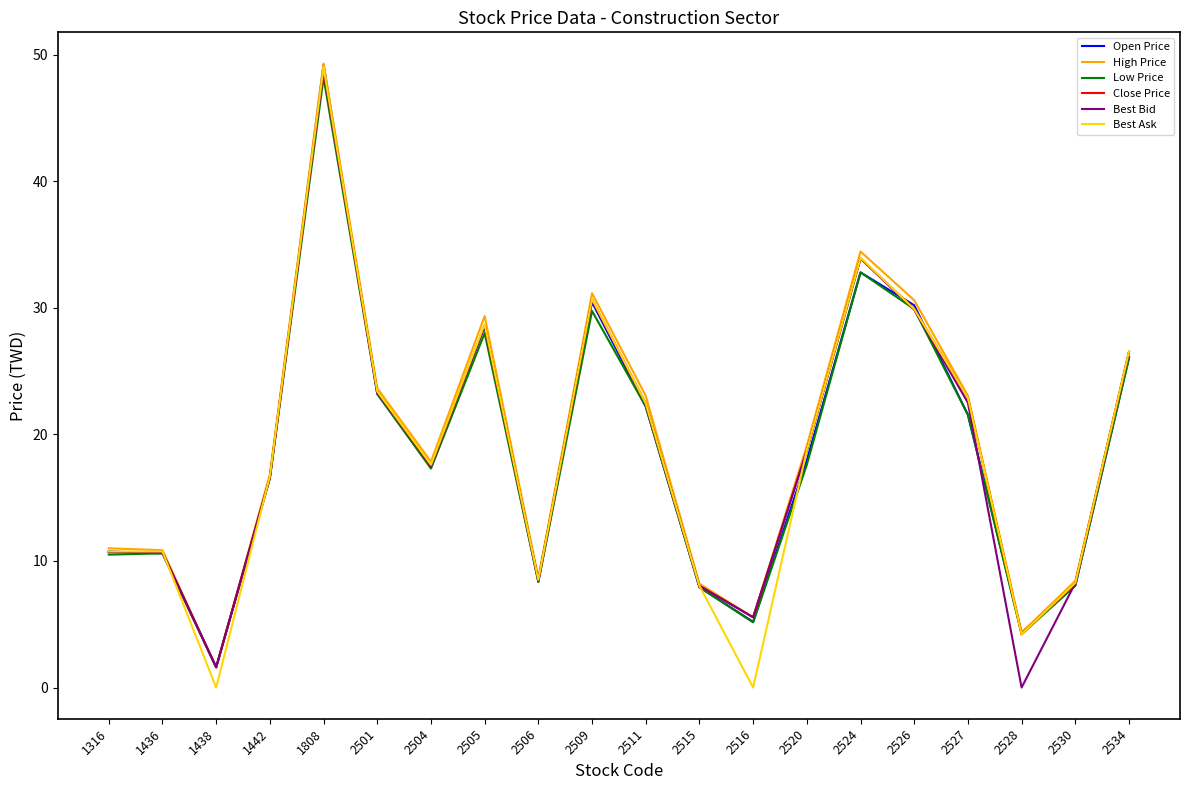

At which label does Close Price reach its minimum?

1438